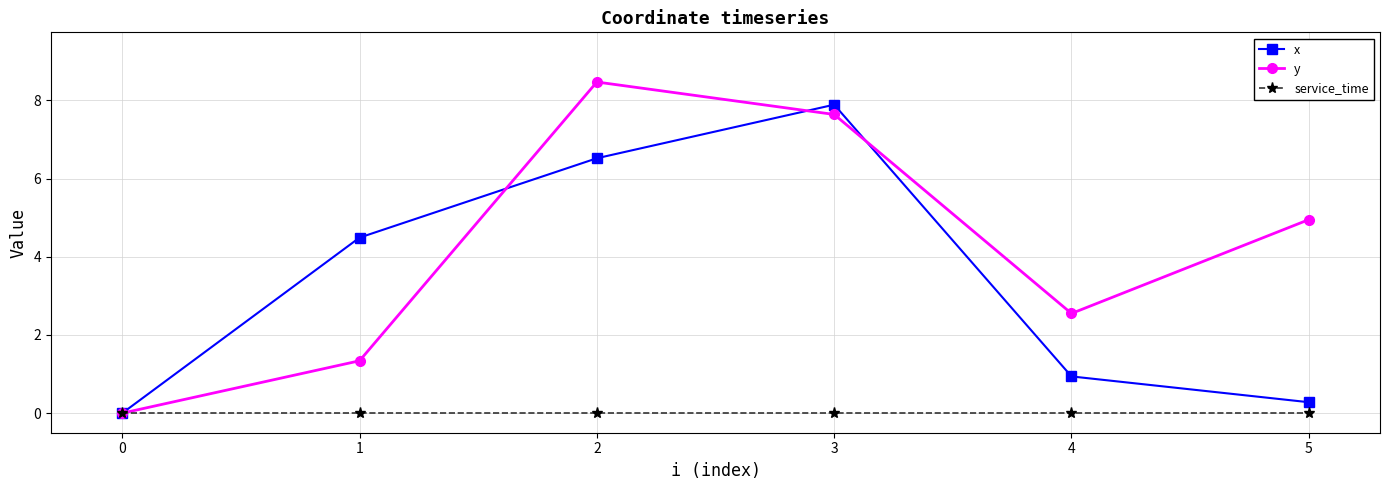

True or false: x and y cross at least once.

True